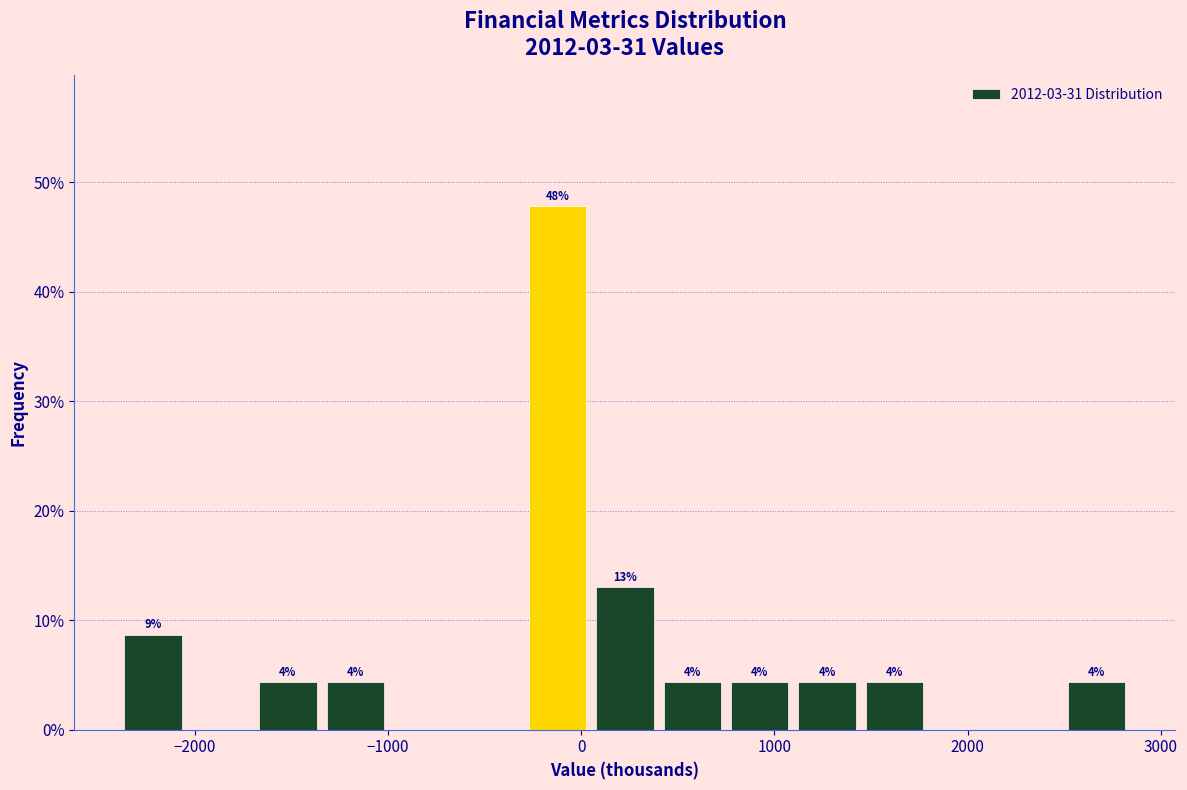

Around what value on the x-axis is the tallest bar? Give the approximate position of its centre, as read against the axis.

-100